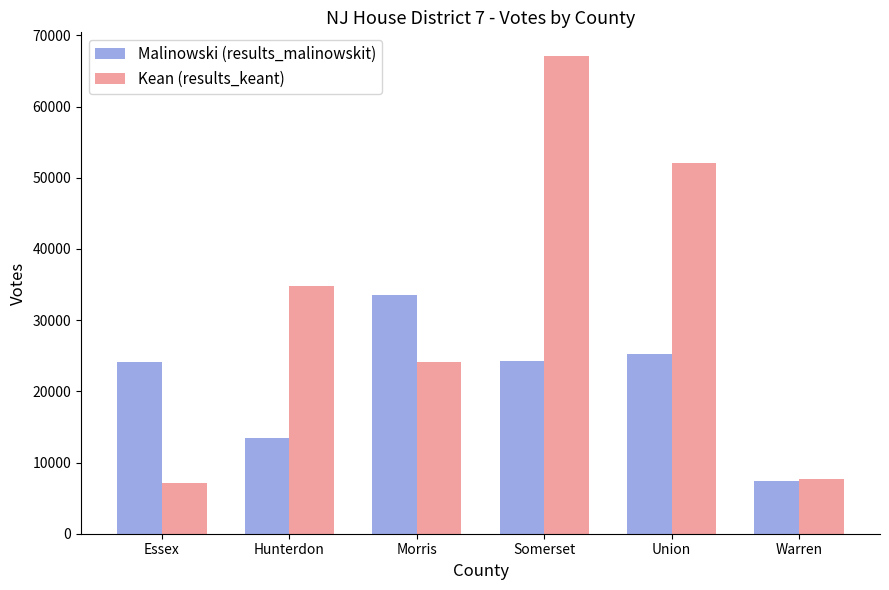

What position from the right is Somerset?

3